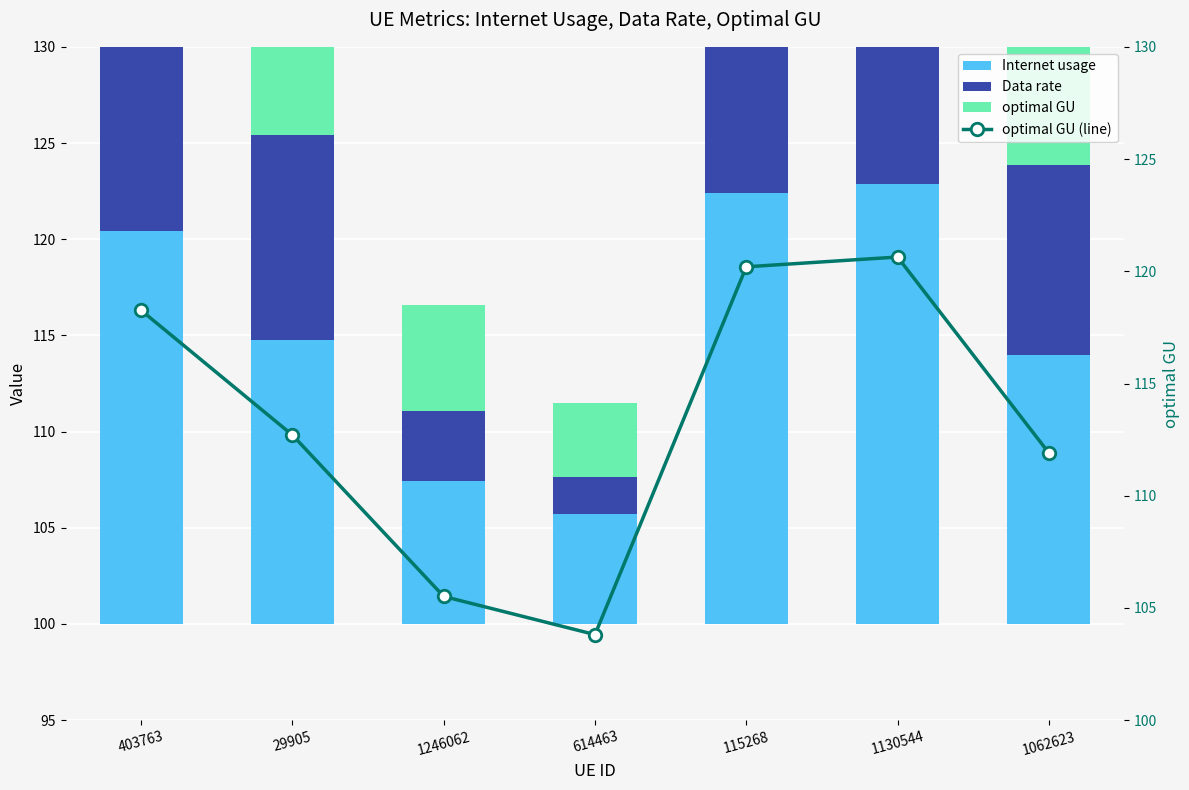

How many distinct data groups are displayed?

4